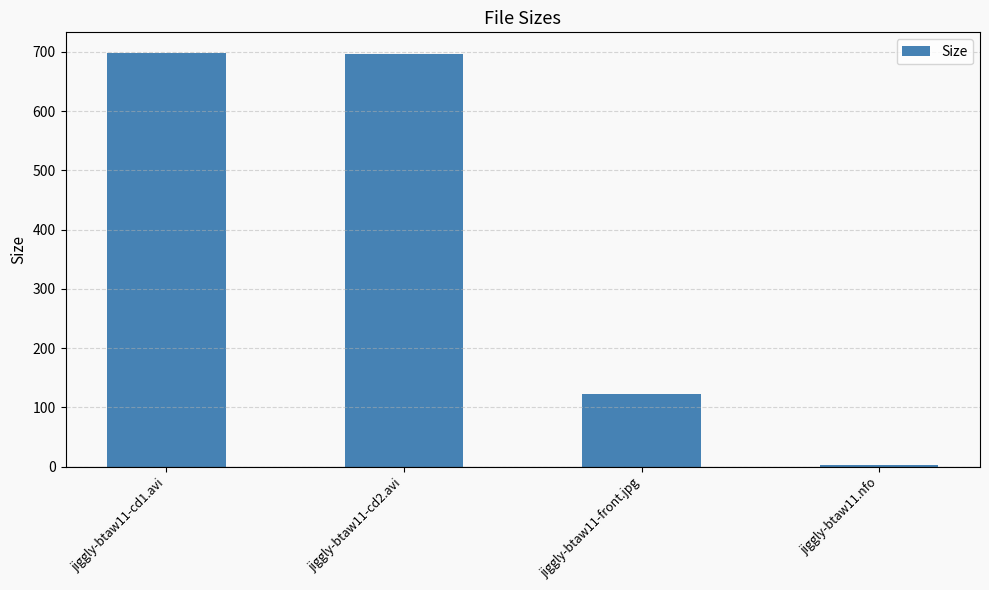

Which has a higher value, jiggly-btaw11.nfo or jiggly-btaw11-front.jpg?

jiggly-btaw11-front.jpg